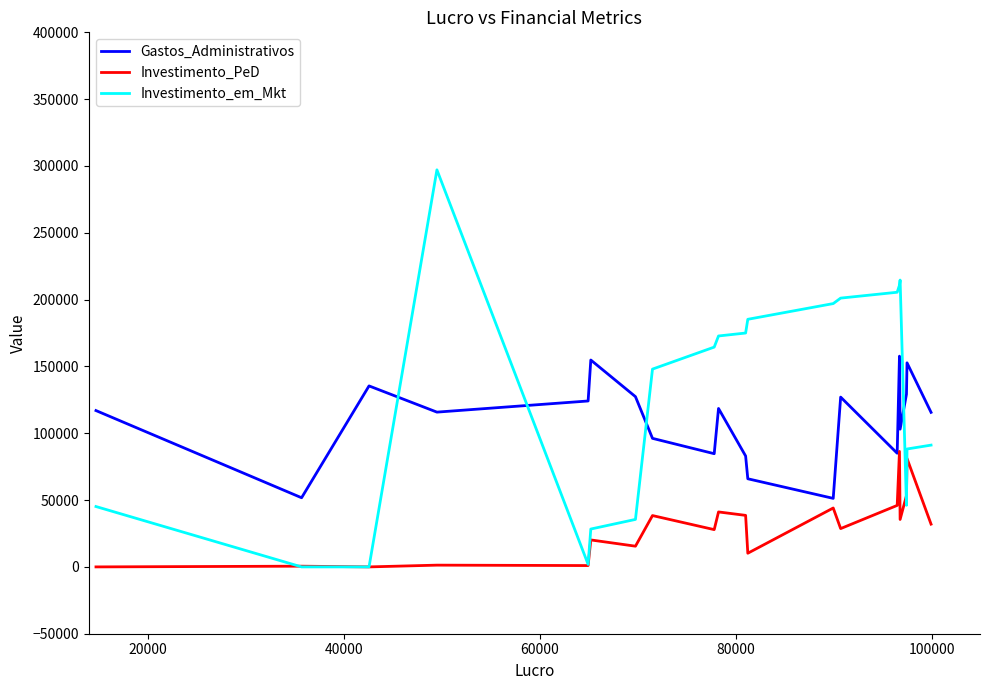

What is the maximum value shown in the chart?

297114.5